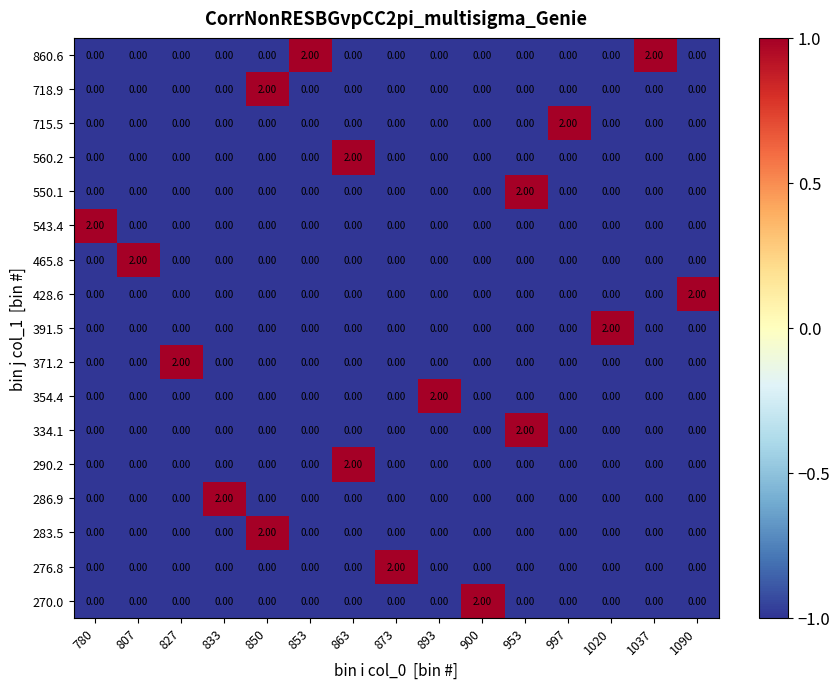

What is the sum of all 860.6 values?

4